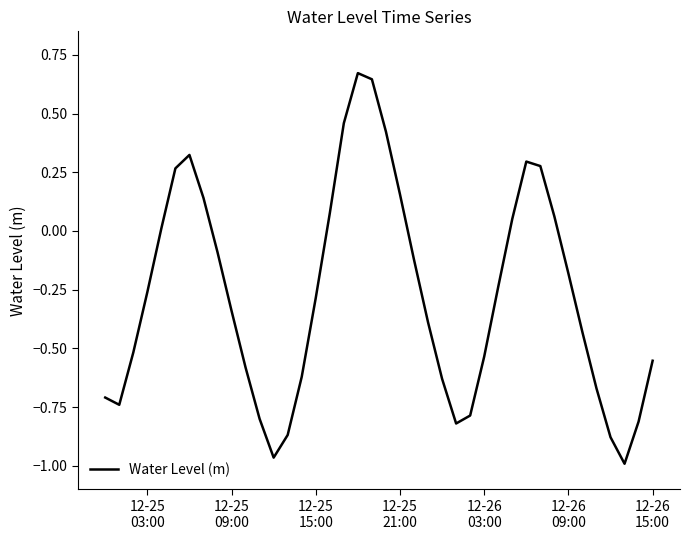

What is the difference between the maximum and minimum values?

1.7